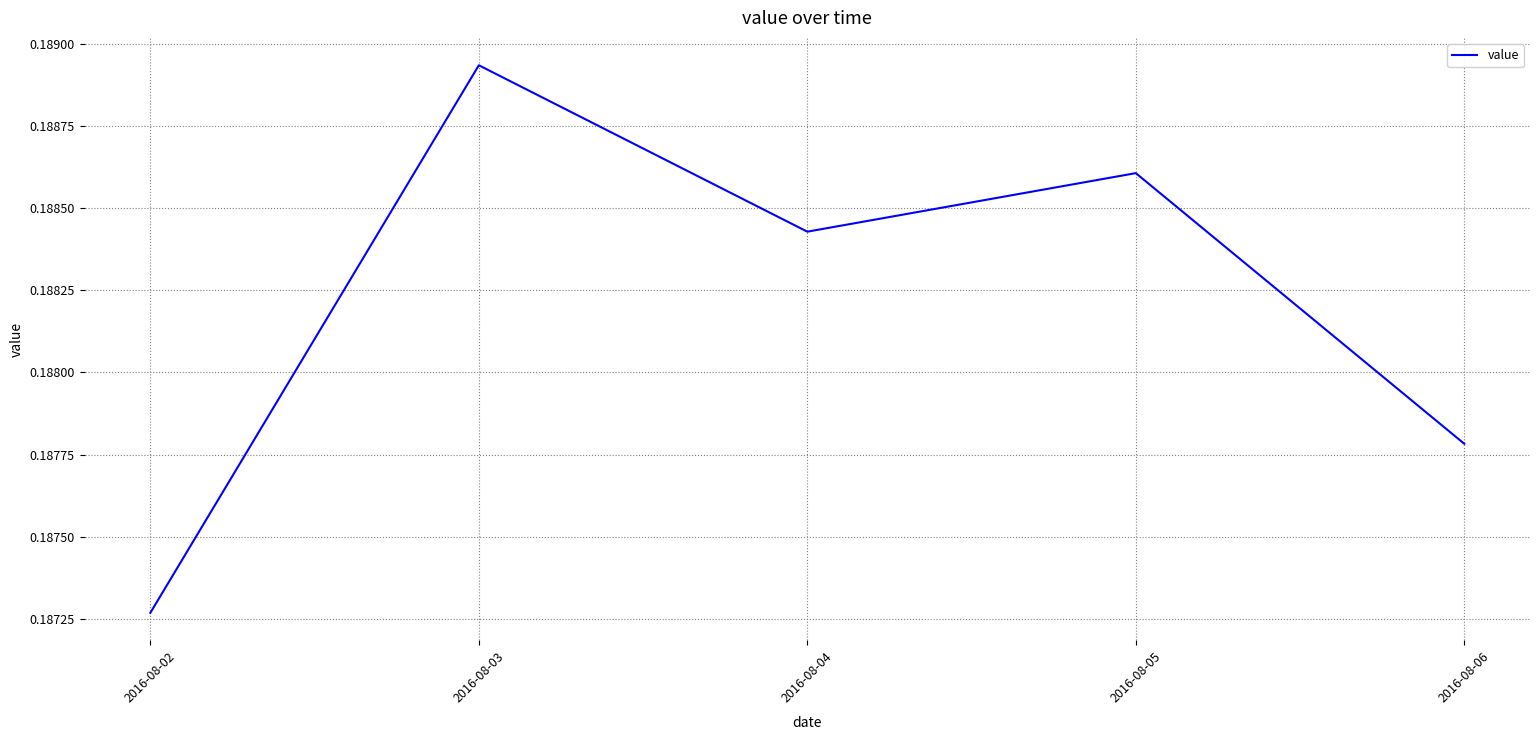

What is the sum of the values at 2016-08-05 and 2016-08-04?

0.4